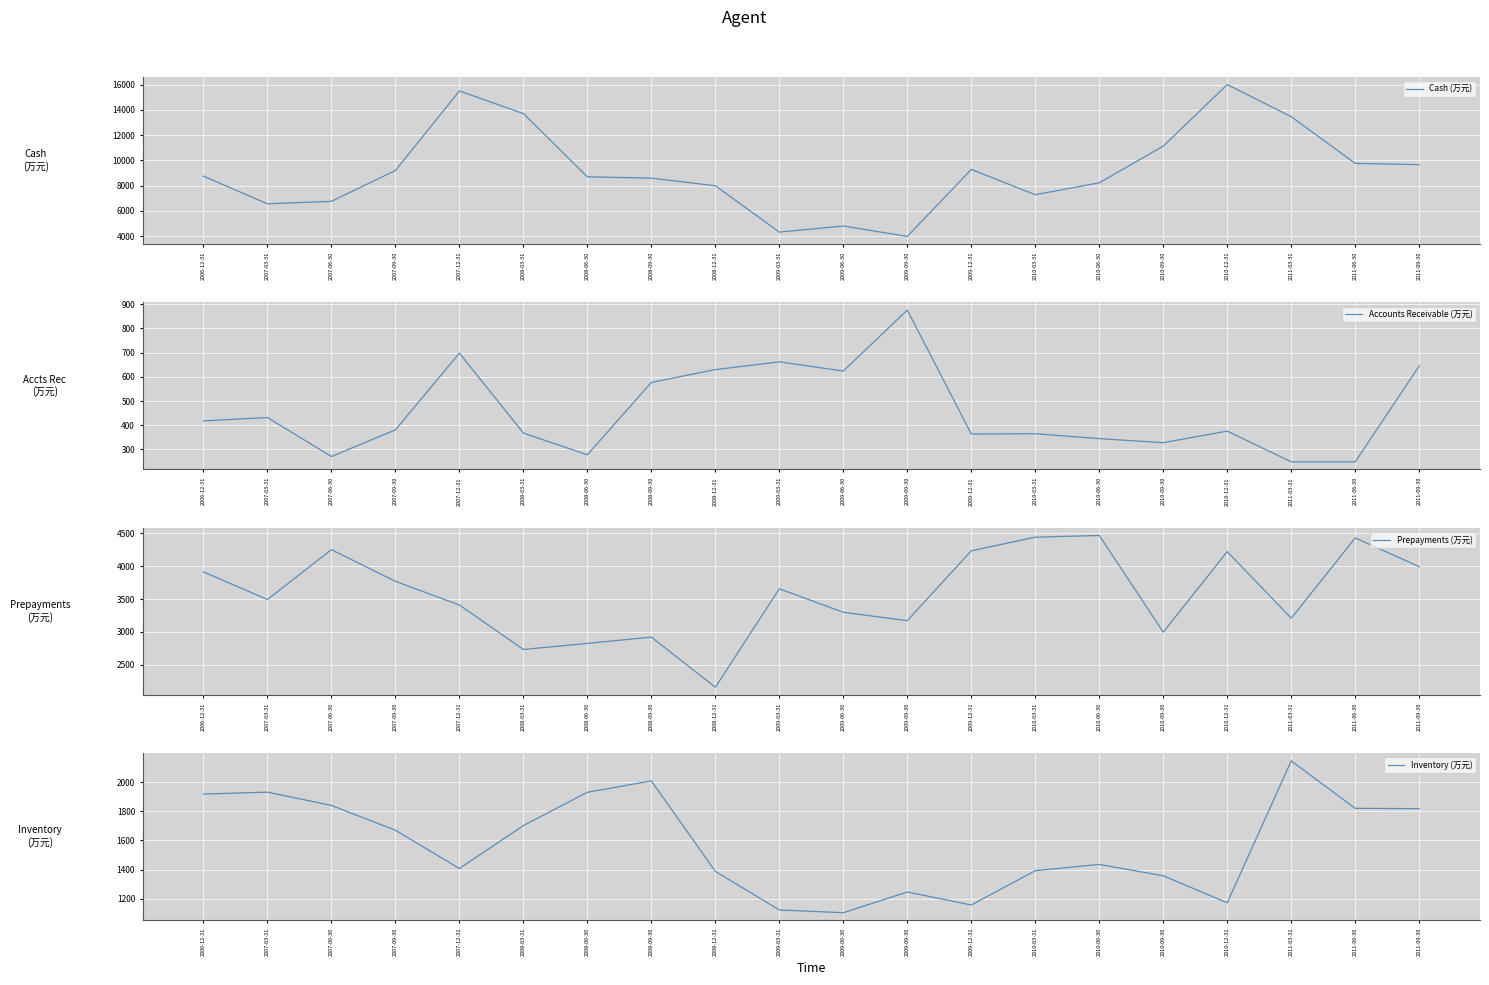

What are all the series names shown in the legend?

Cash (万元), Accounts Receivable (万元), Prepayments (万元), Inventory (万元)